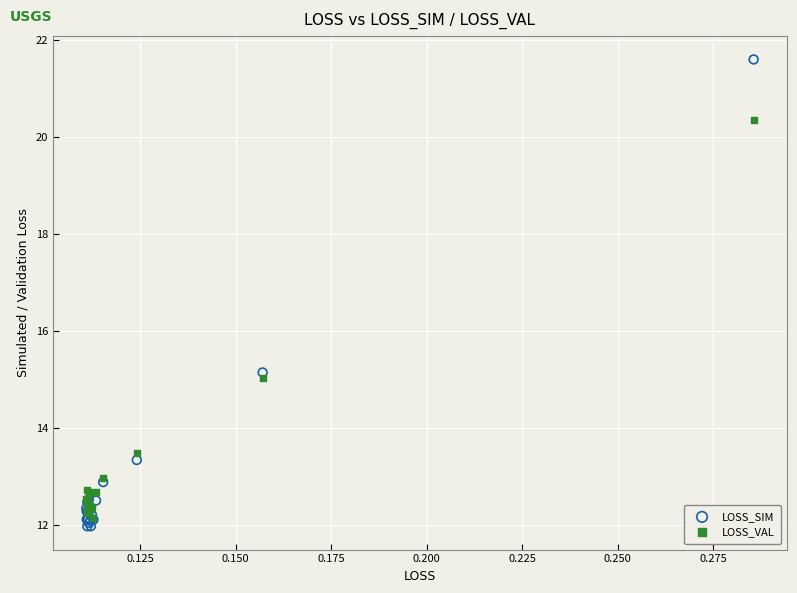

Across all series, what Y value is closest to 16?

15.1